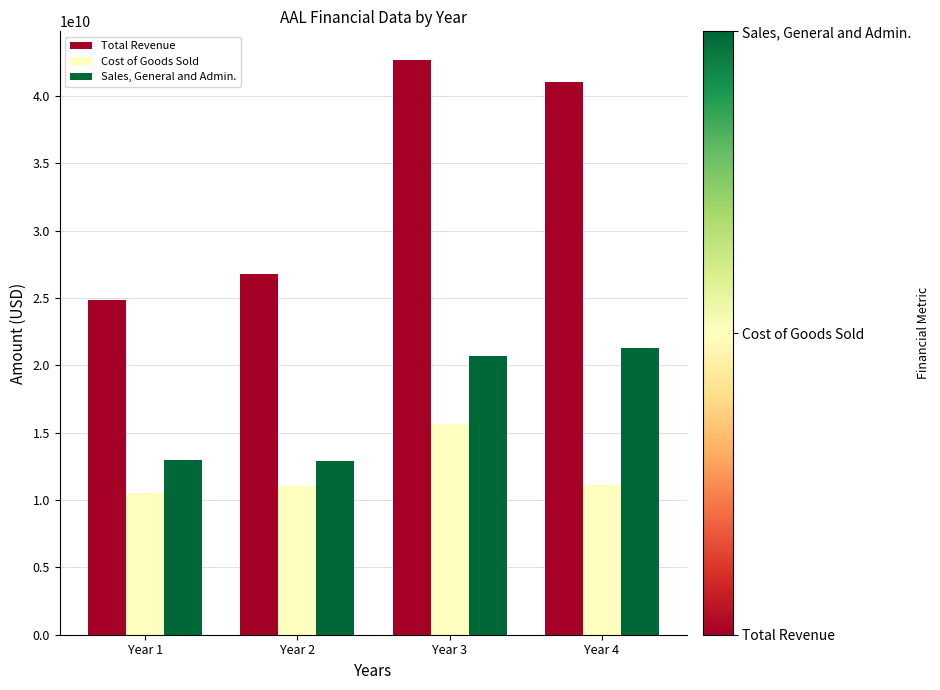

What value does the Cost of Goods Sold series have at Year 4?

11096000000